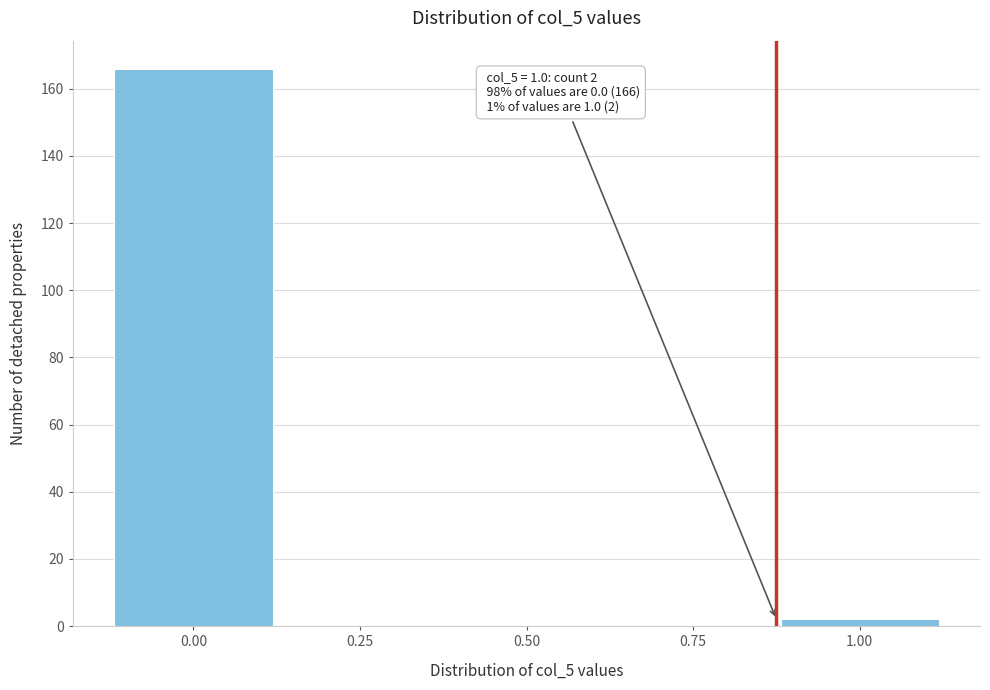

Reading left to right, what are all the values shown in this chart?

0.00=166	0.25=0	0.50=0	0.75=0	1.00=2